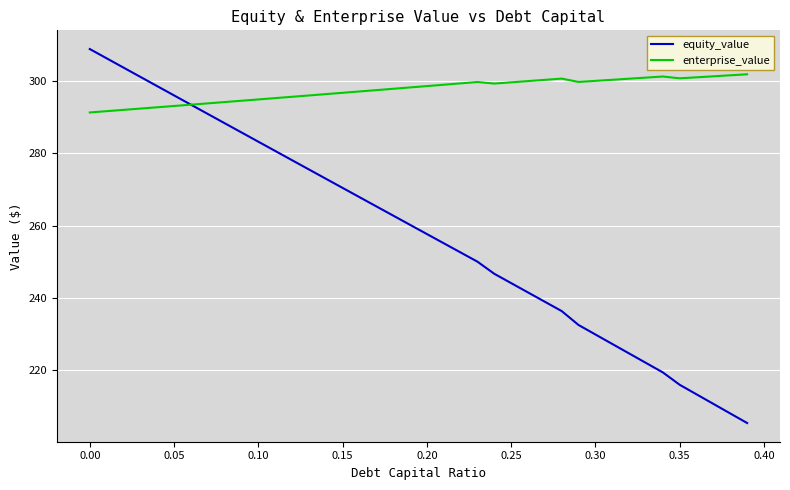

What is the average value of the enterprise_value series?

297.6